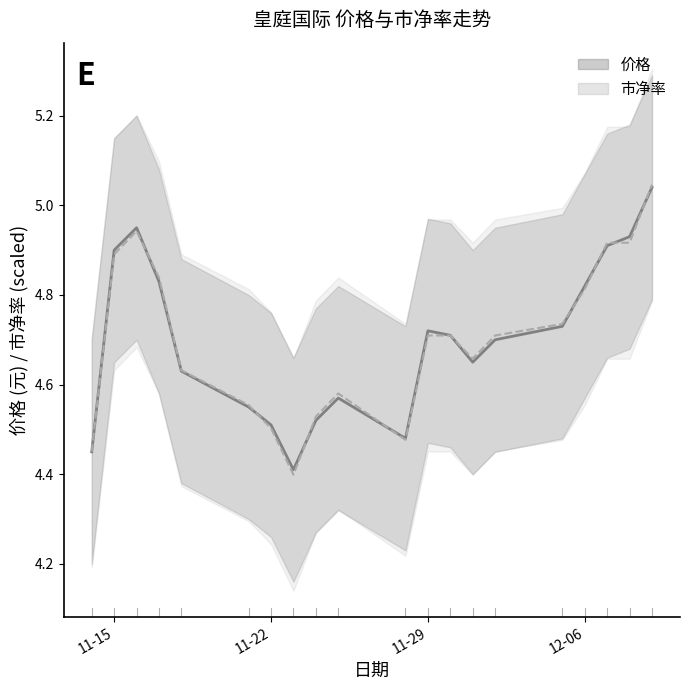

At which category does the chart reach its minimum across all series?

2022-11-23